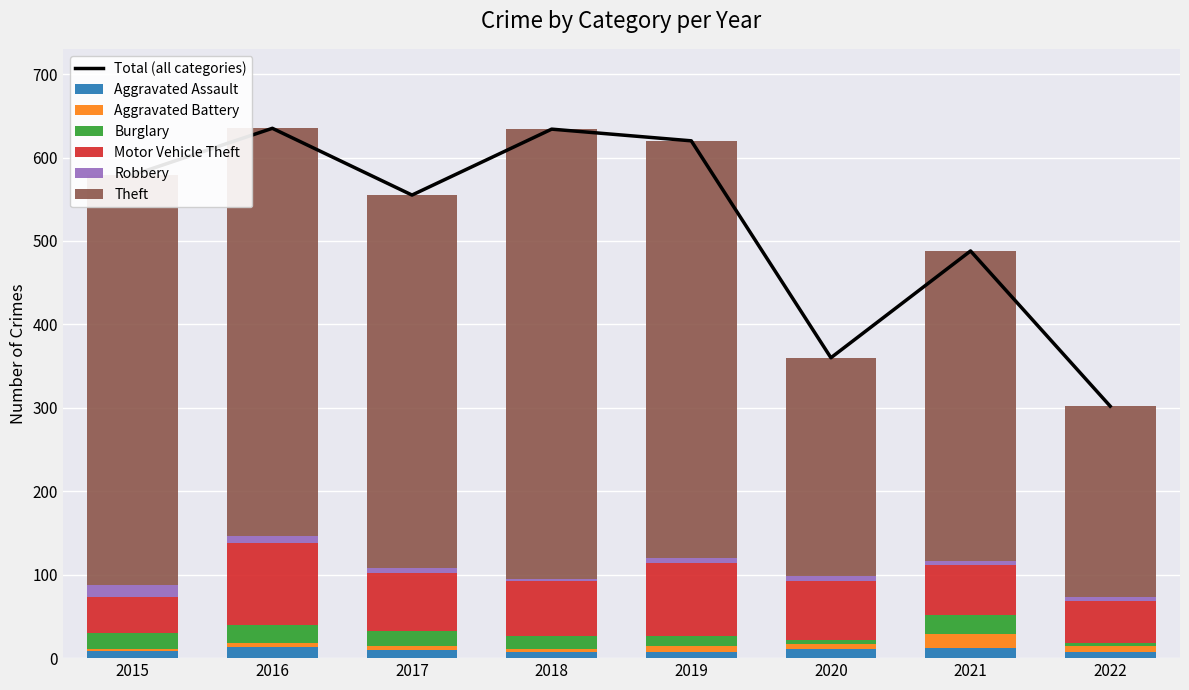

At which label does Robbery first exceed 6?

2015